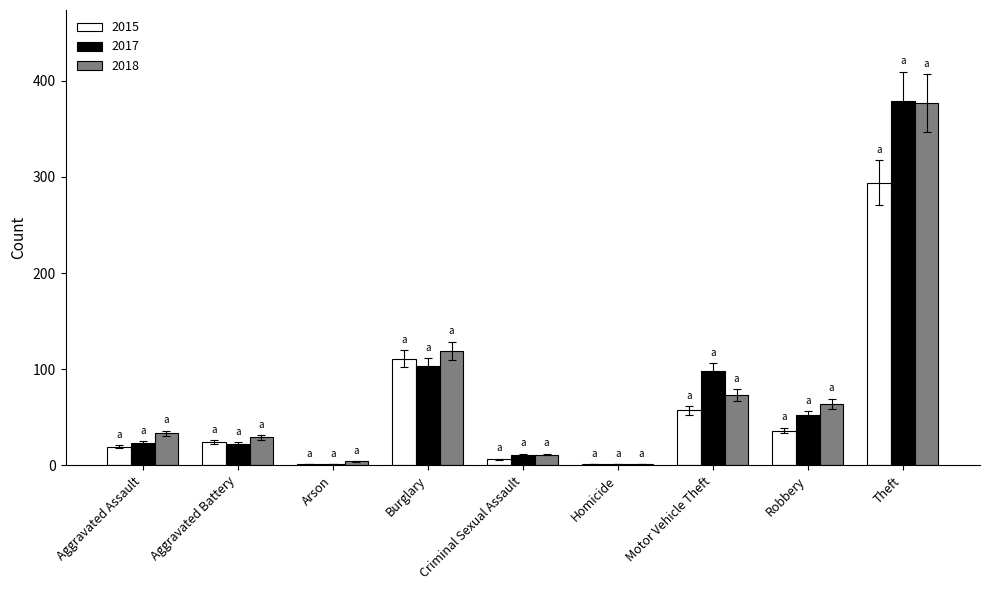

What is the sum of the 2015 values at Homicide and Theft?

295